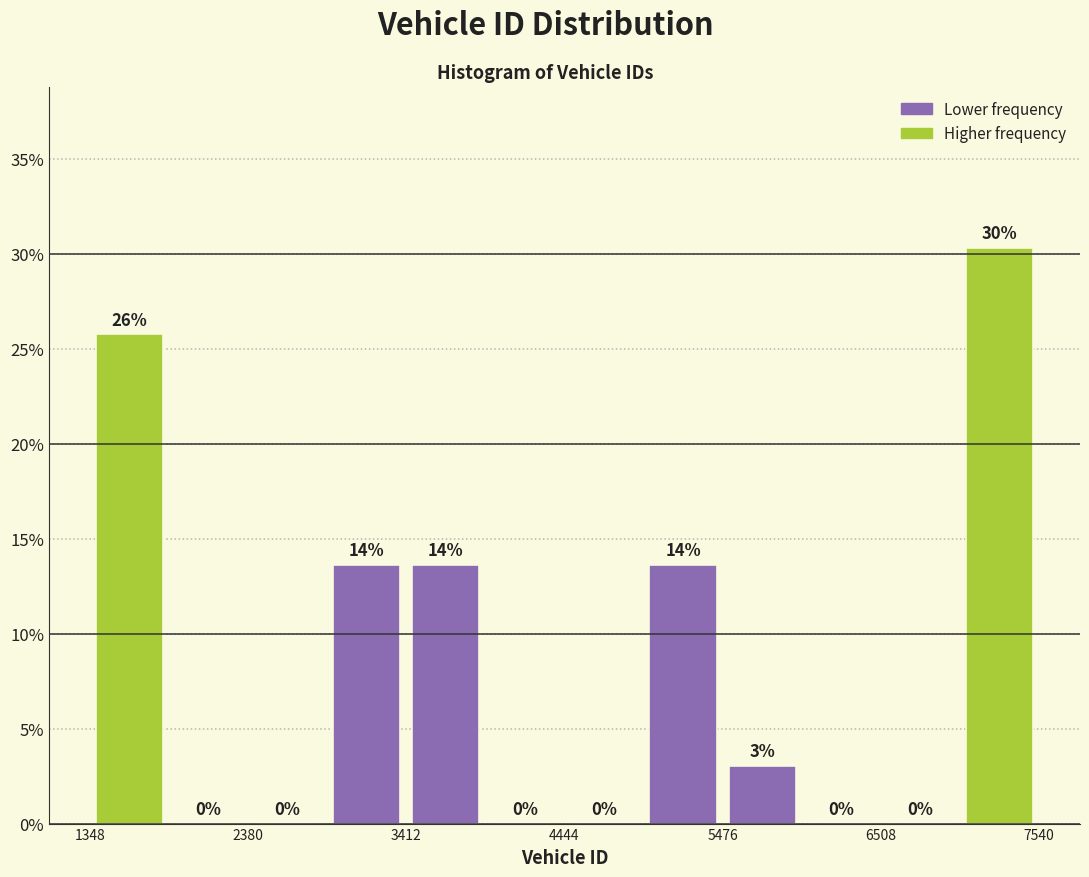

Around what value on the x-axis is the tallest bar? Give the approximate position of its centre, as read against the axis.

7200